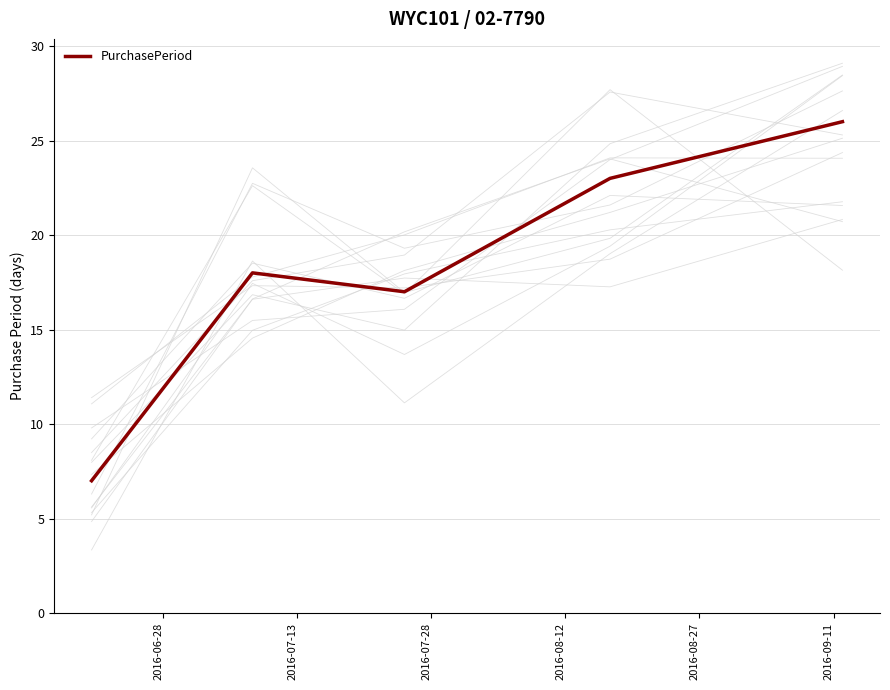

Count the number of categories in the chart.

5